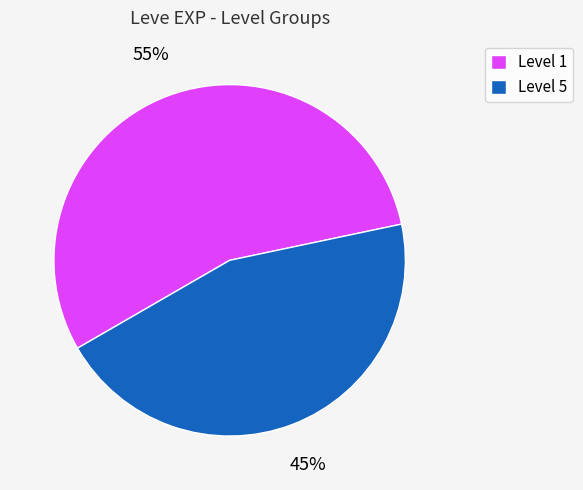

Is Level 5 the majority of the pie?

No